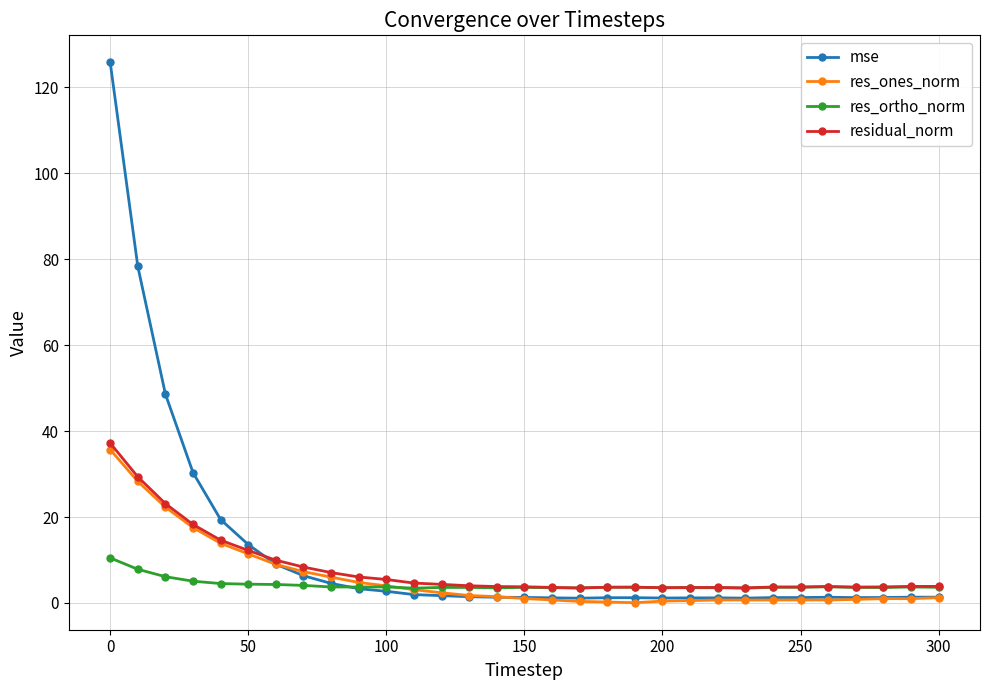

Count the number of data series in this chart.

4